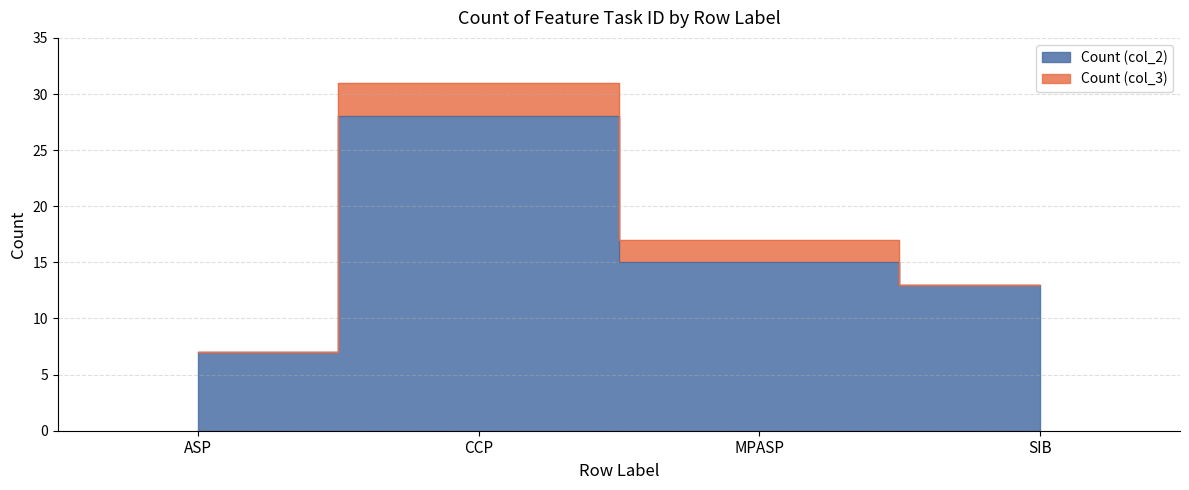

Is it true that the value at MPASP is 15?

True